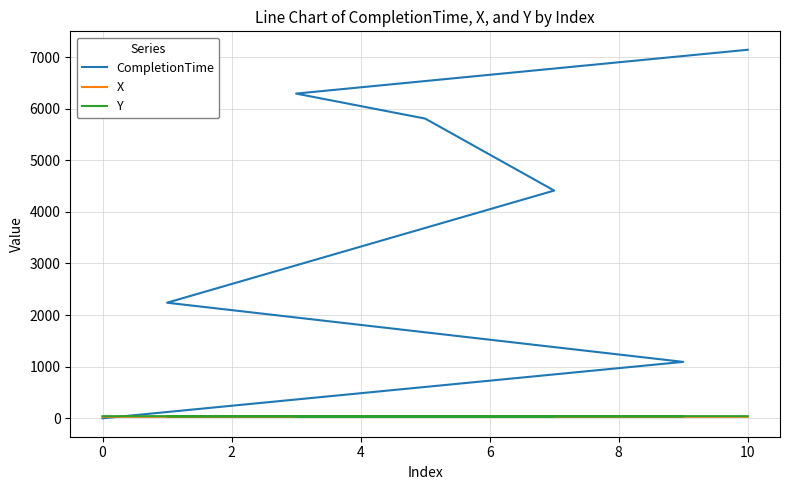

Where is the first local minimum for X?

8